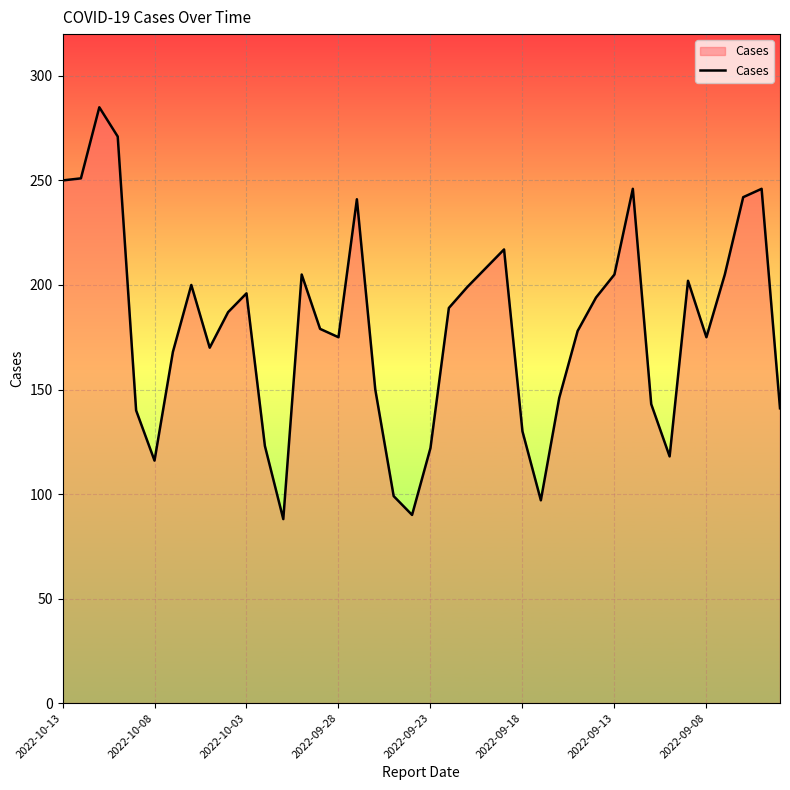

What is the minimum value shown in the chart?

88